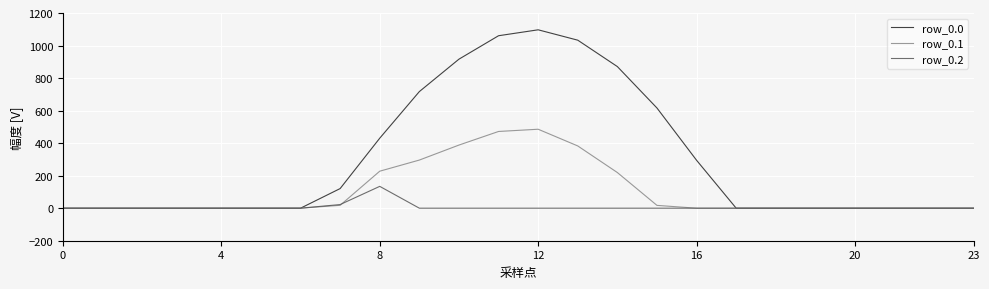

Which series has the largest range (max minus min)?

row_0.0